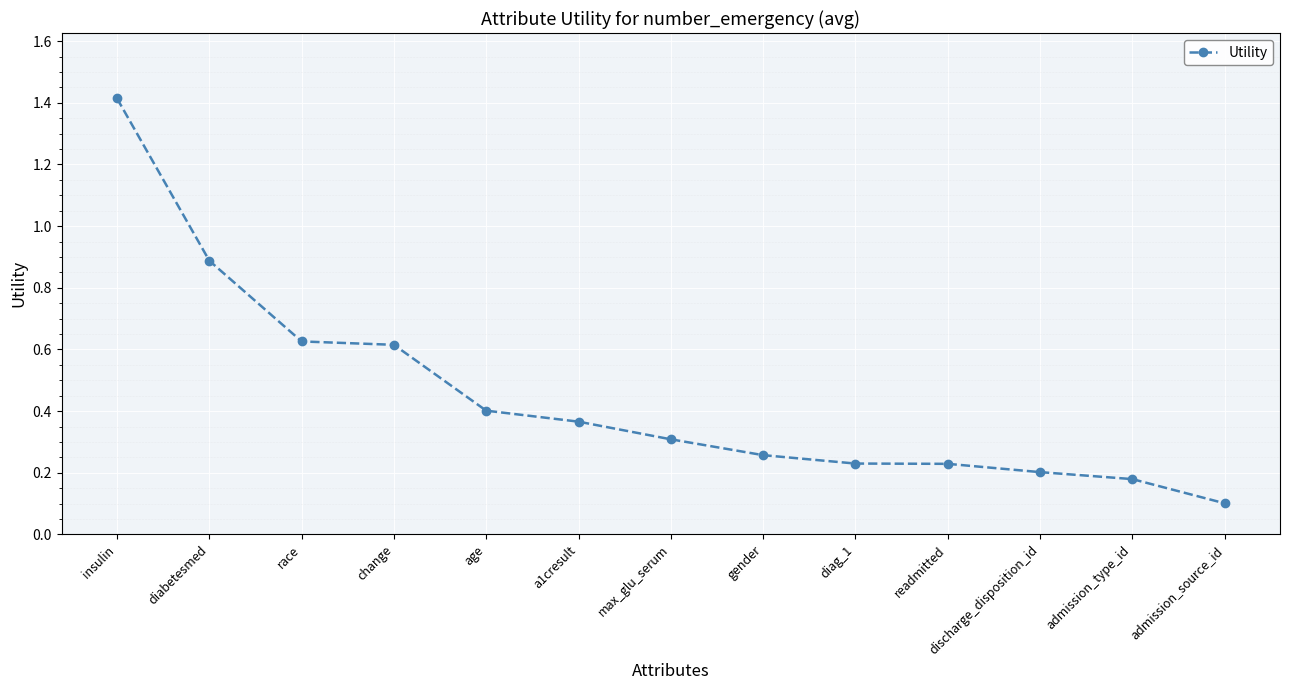

Is it true that the value at diabetesmed is 0.9?

True